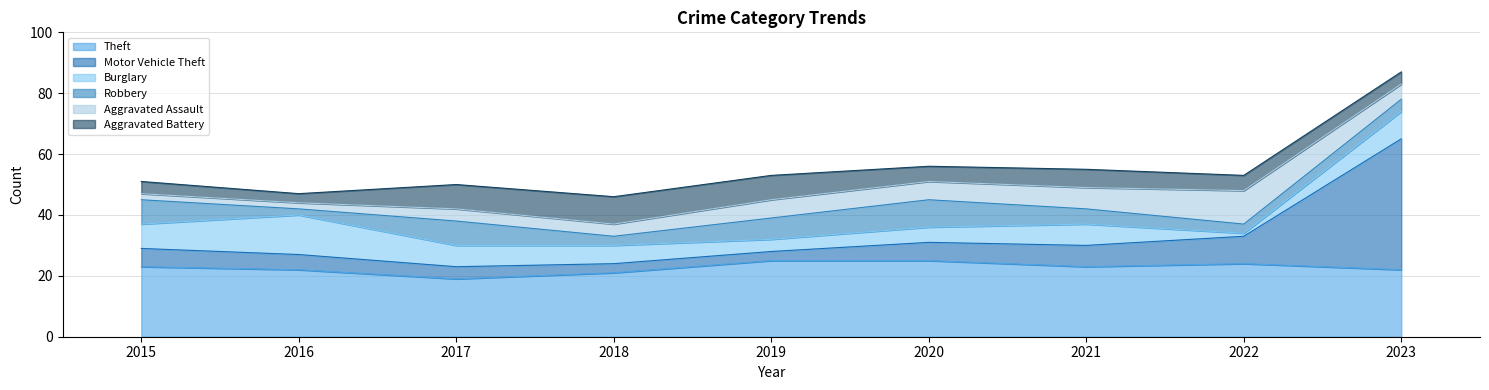

True or false: Theft has more than 2 points higher than both neighbors.

False